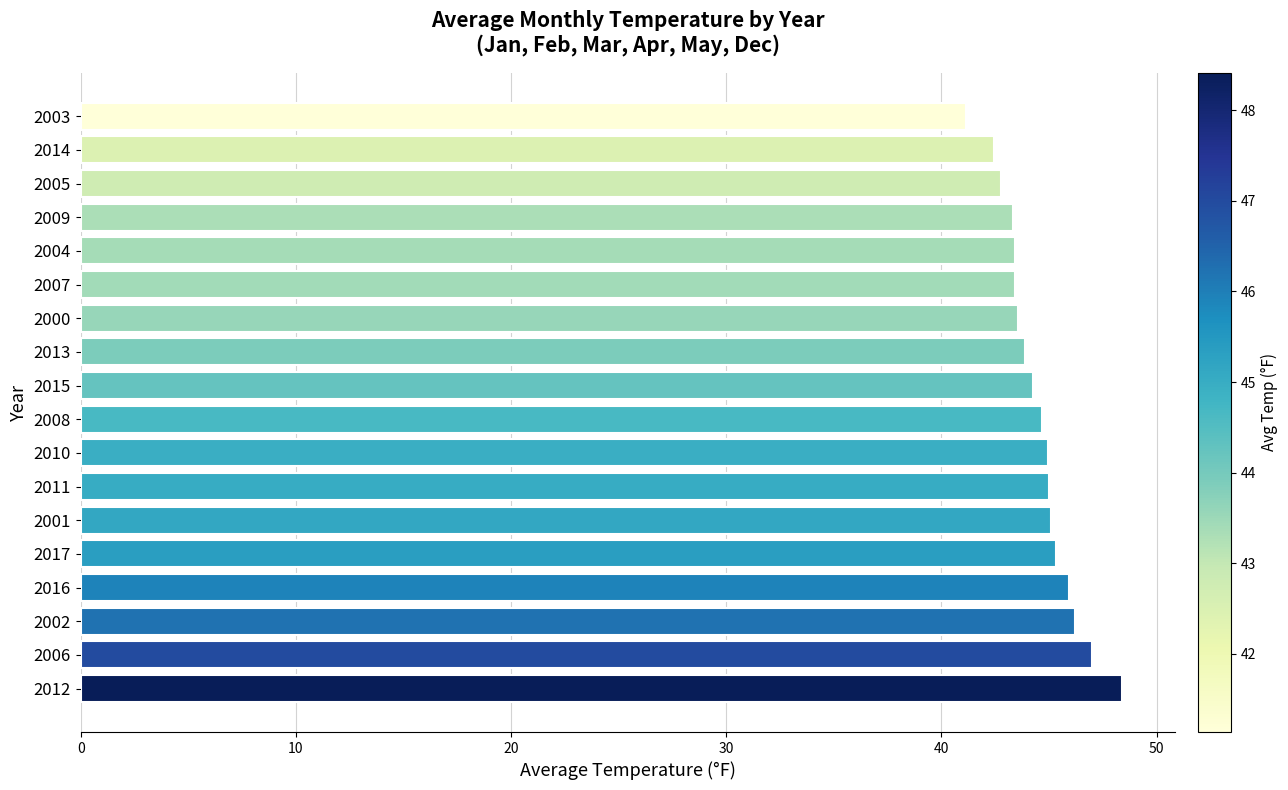

True or false: the data shows 48.4 at 2012.

True